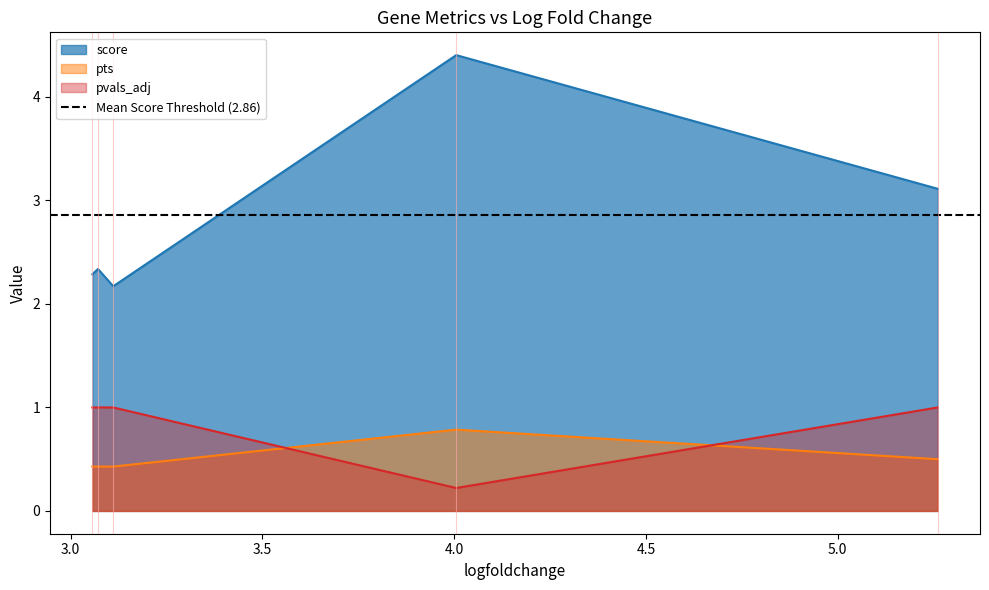

Between 5.26073694229126 and 3.071061849594116, which is larger?

5.26073694229126